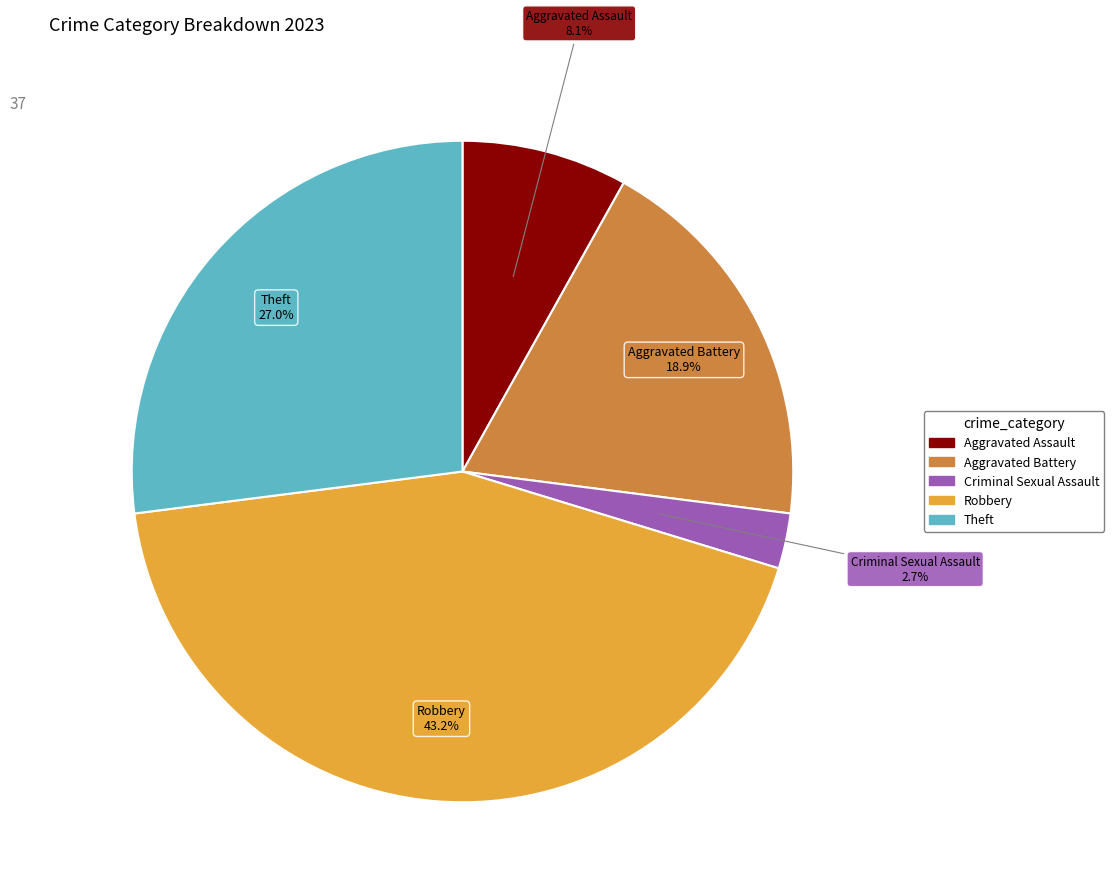

Does any single category account for the majority?

No